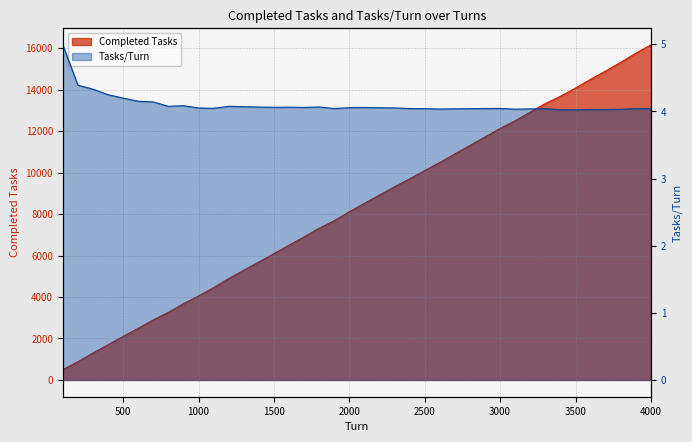

True or false: Completed Tasks has more than 2 points higher than both neighbors.

False